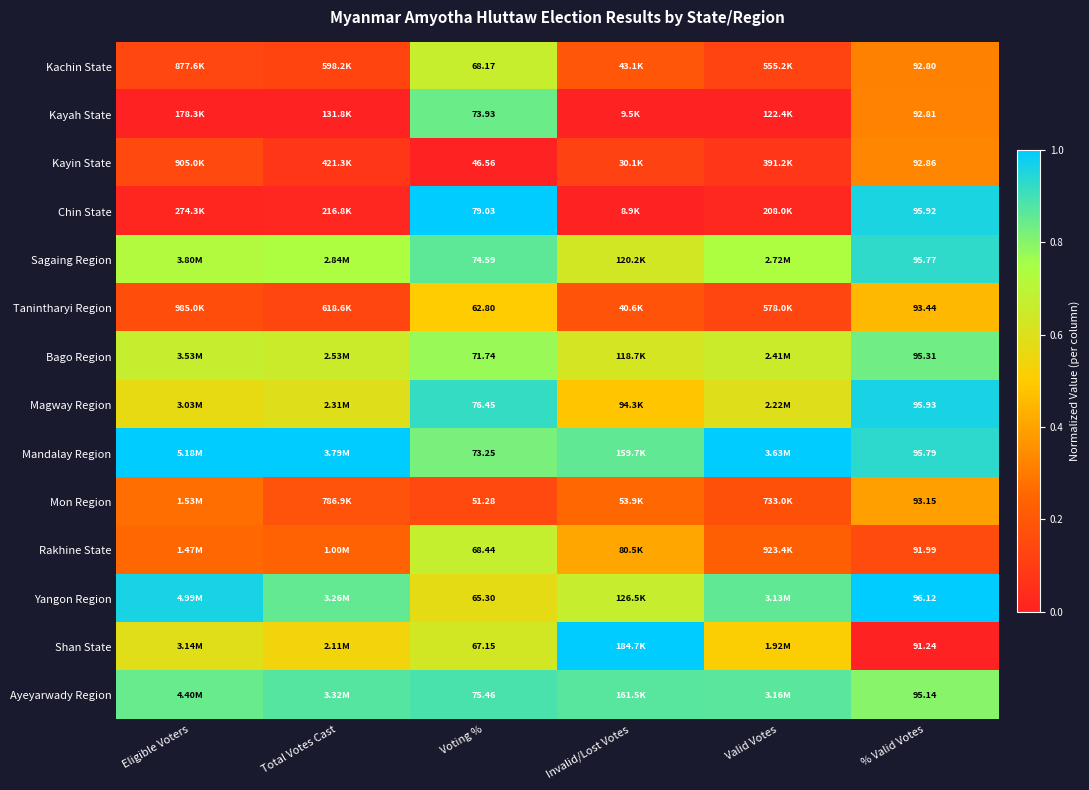

At % Valid Votes, list the series in order from smallest to largest.

Shan State, Rakhine State, Kachin State, Kayah State, Kayin State, Mon Region, Tanintharyi Region, Ayeyarwady Region, Bago Region, Sagaing Region, Mandalay Region, Chin State, Magway Region, Yangon Region